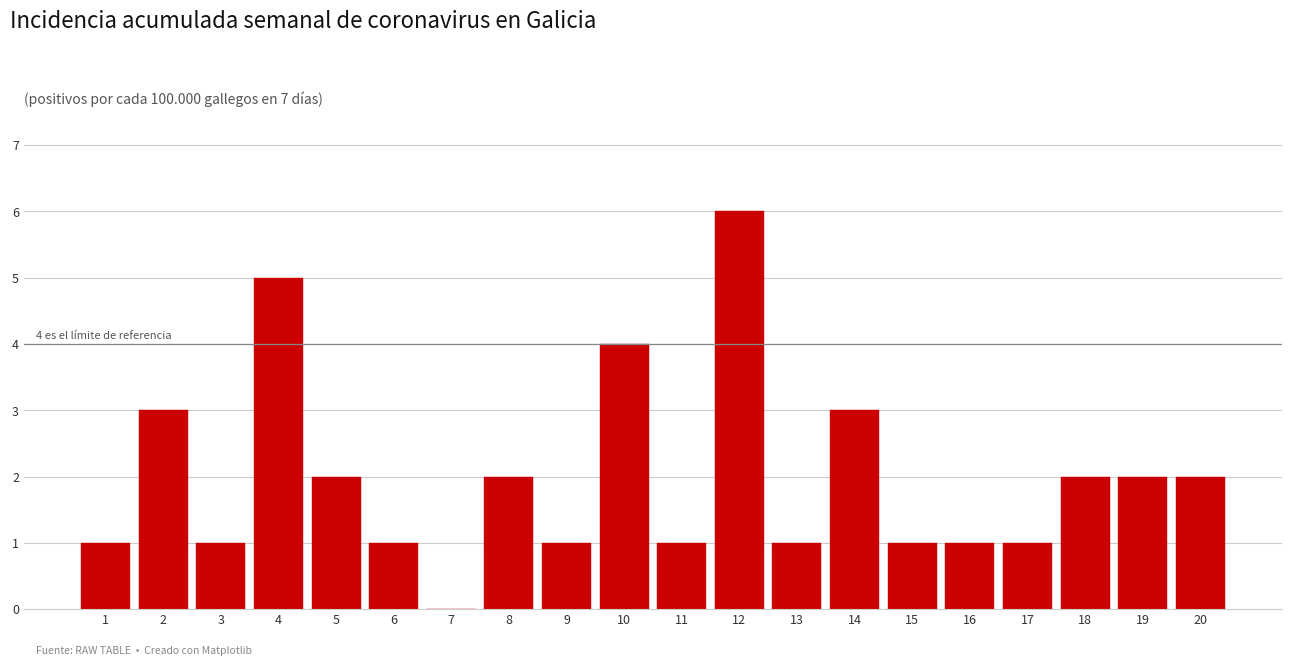

Reading left to right, extract all data points from this chart.

1=1	2=3	3=1	4=5	5=2	6=1	7=0	8=2	9=1	10=4	11=1	12=6	13=1	14=3	15=1	16=1	17=1	18=2	19=2	20=2